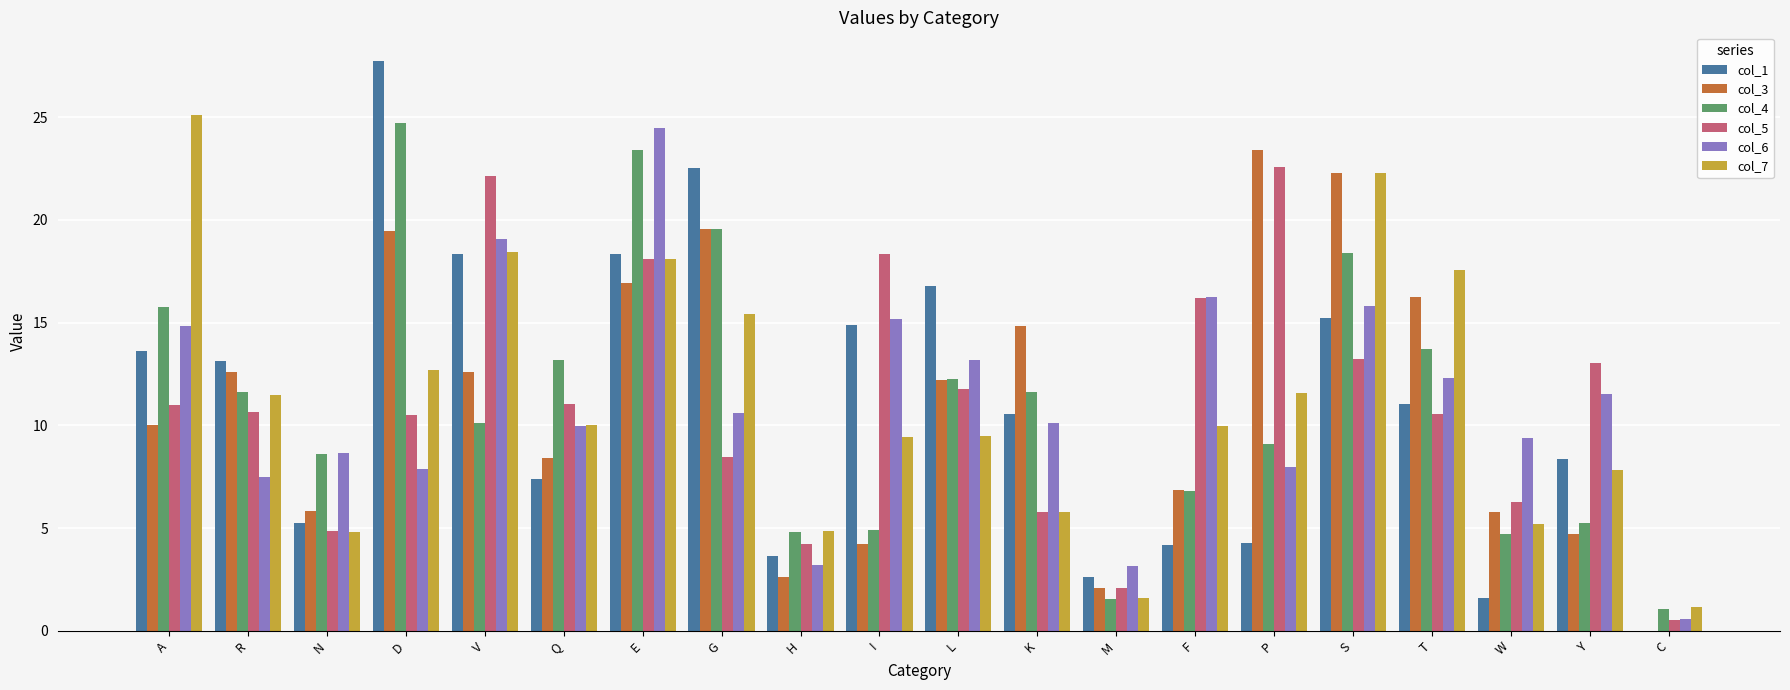

Which series has the widest spread of values?

col_1